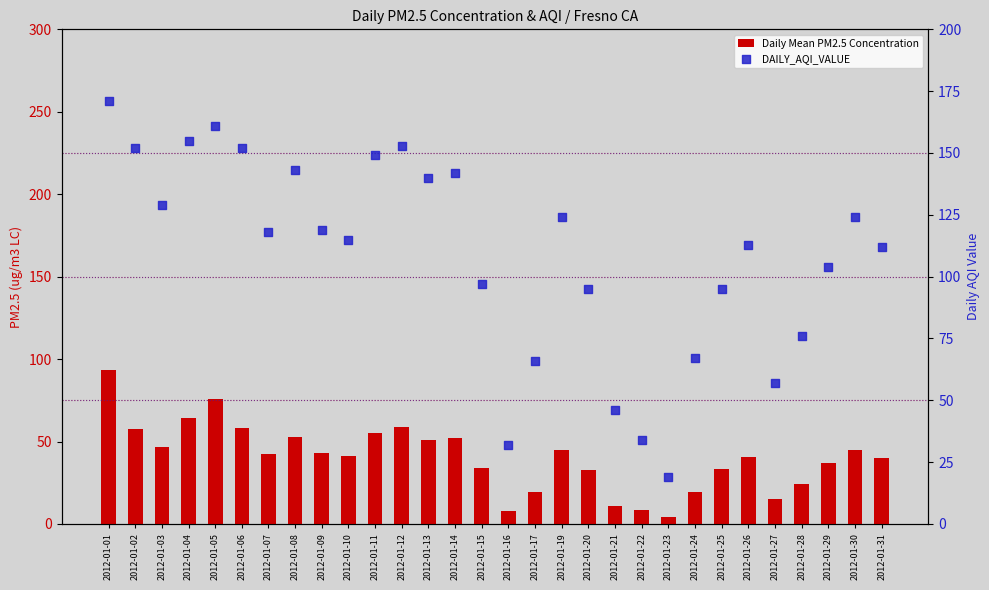

What are all the series names shown in the legend?

Daily Mean PM2.5 Concentration, DAILY_AQI_VALUE